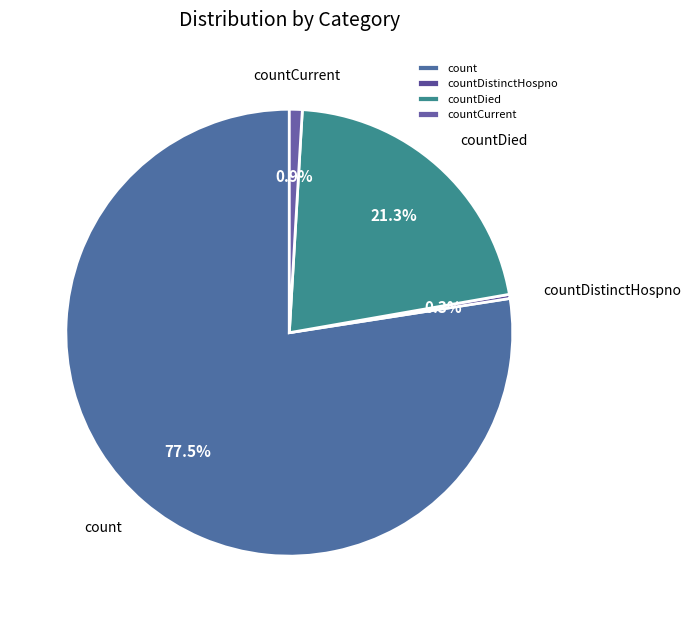

The countDied slice represents 33% of the pie. True or false?

False